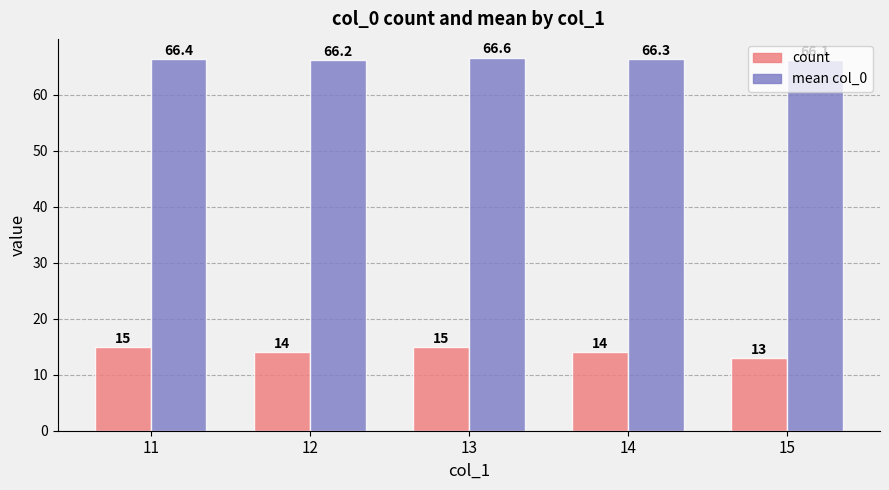

Reading right to left, what are all the values shown in this chart?

count: 15=13.0	14=14.0	13=15.0	12=14.0	11=15.0
mean col_0: 15=66.1	14=66.3	13=66.6	12=66.2	11=66.4